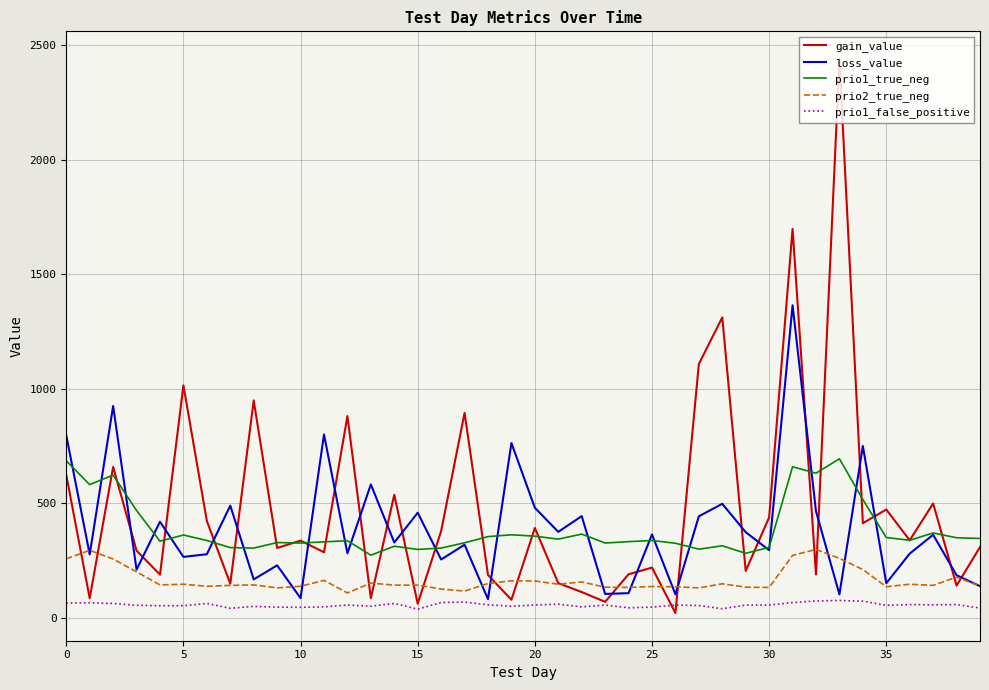

How many lines are shown in the chart?

5